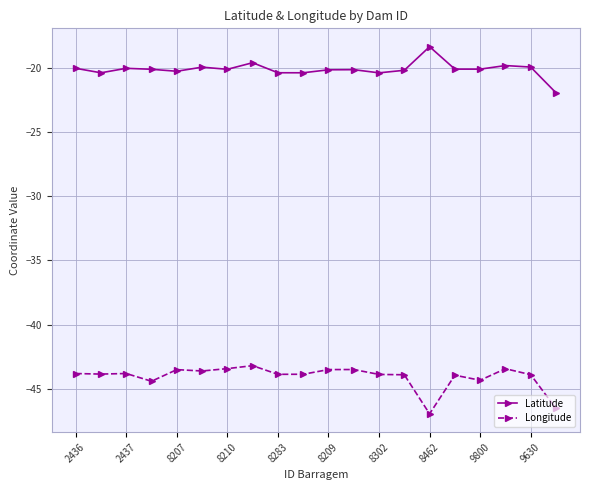

Rank the series by their average value, from lowest to highest.

Longitude, Latitude